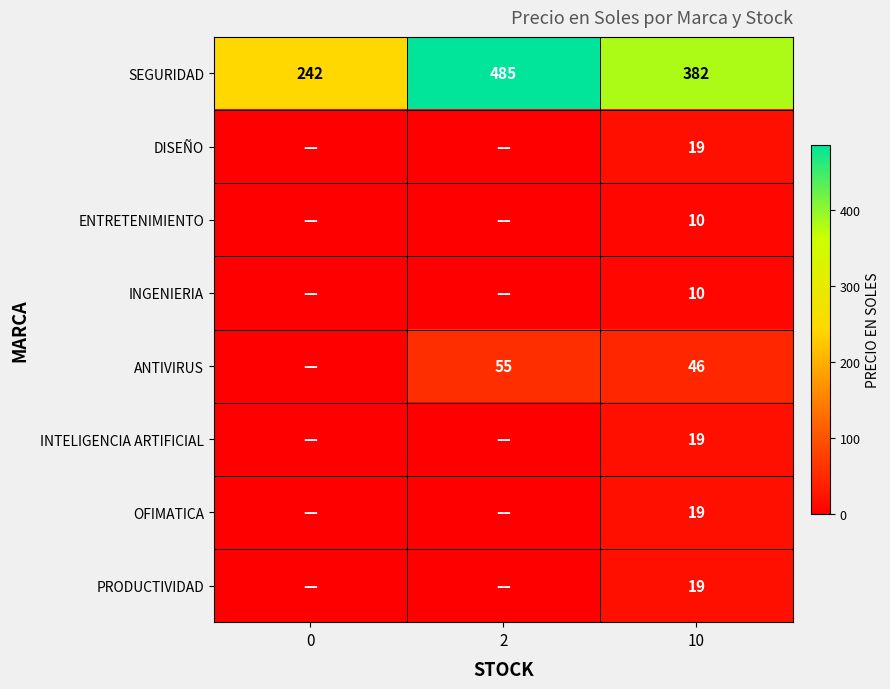

List the labels in order of SEGURIDAD value, largest first.

2, 10, 0